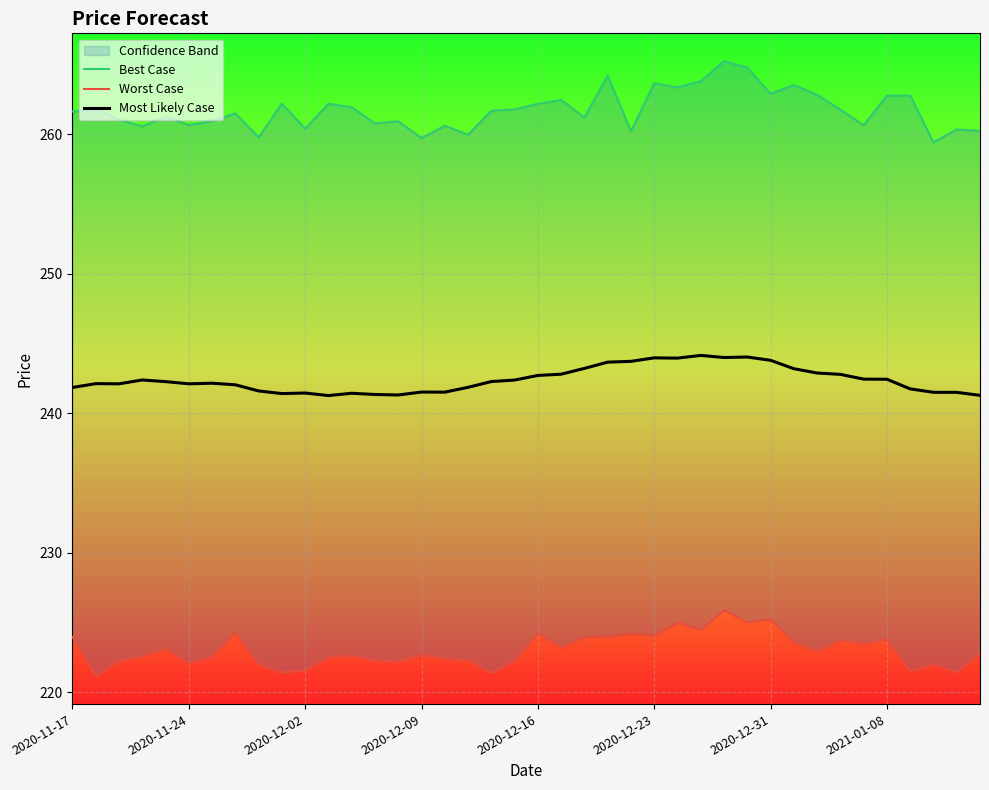

True or false: Best Case and Most Likely Case intersect in this chart.

False